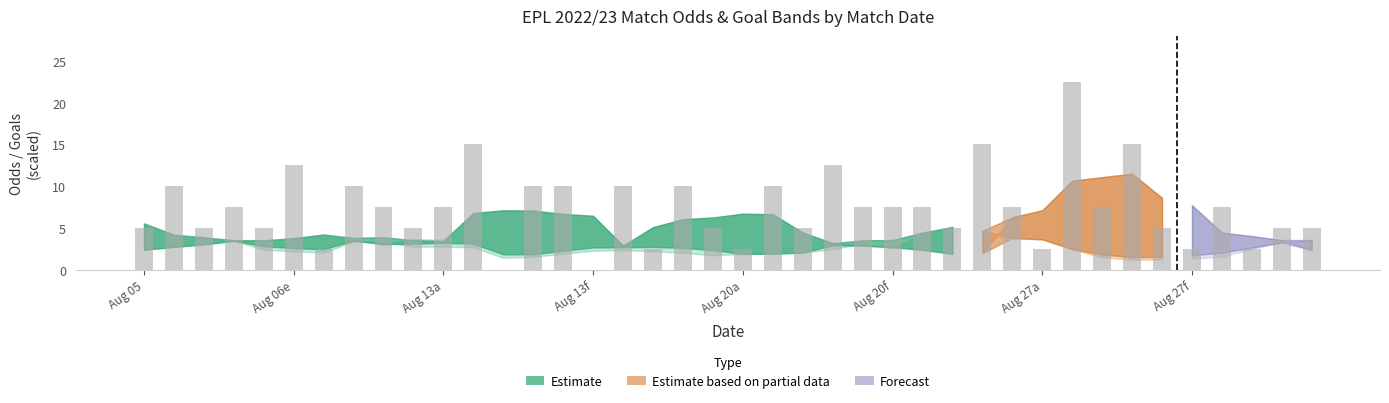

How many values exceed 7?

22